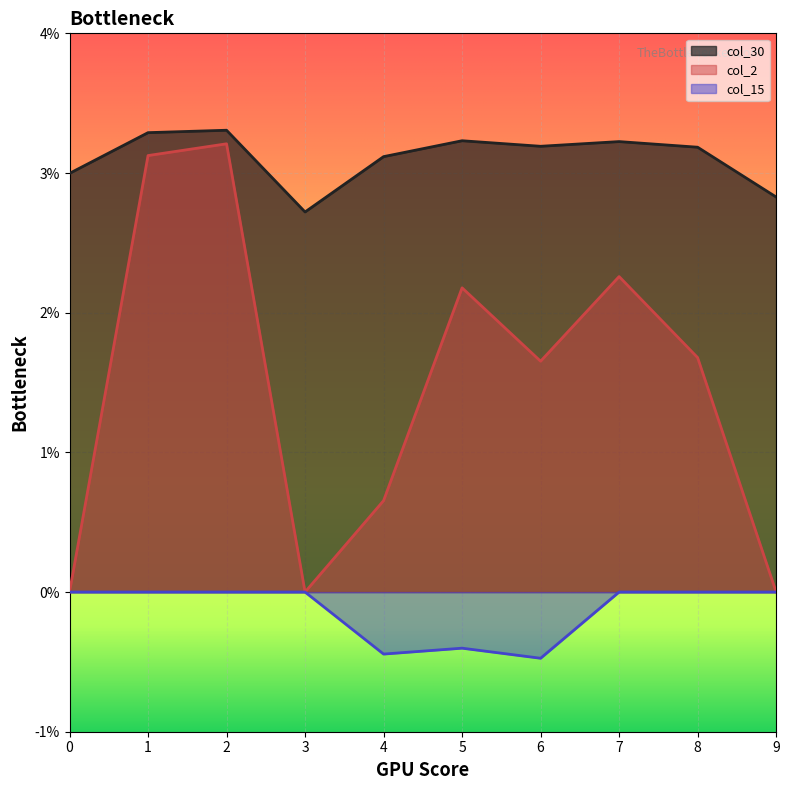

At which category is the sum across all series the highest?

2